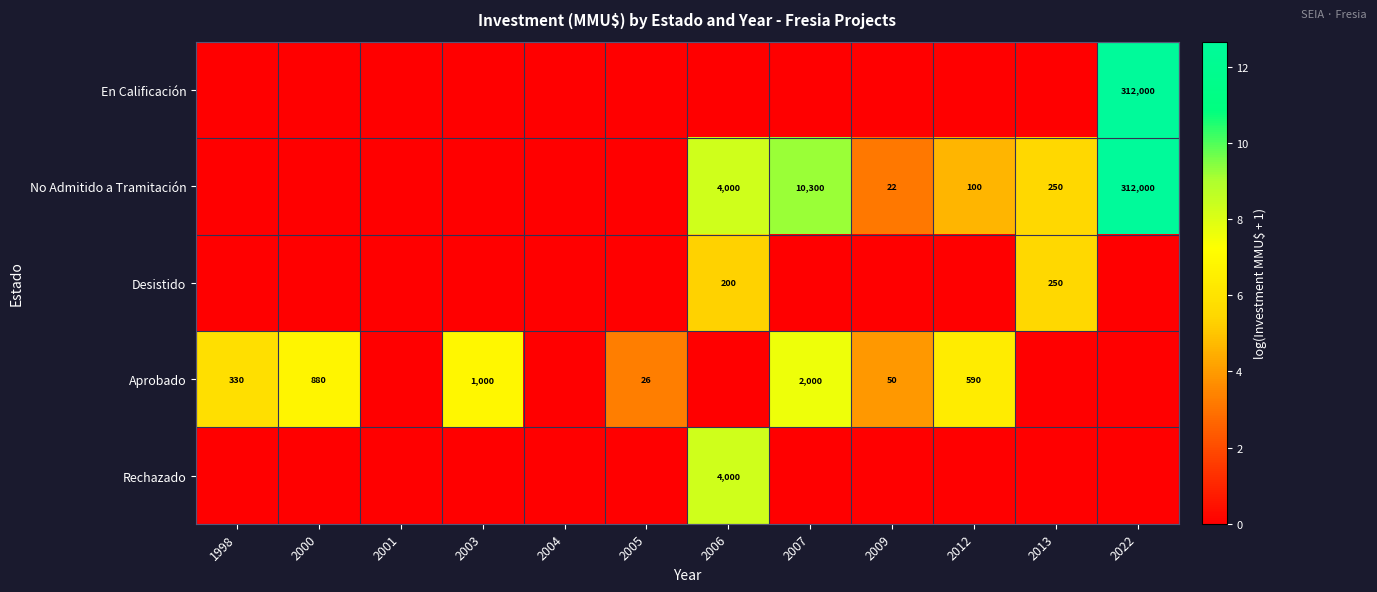

True or false: Aprobado has a value of 590 at 2012.

True